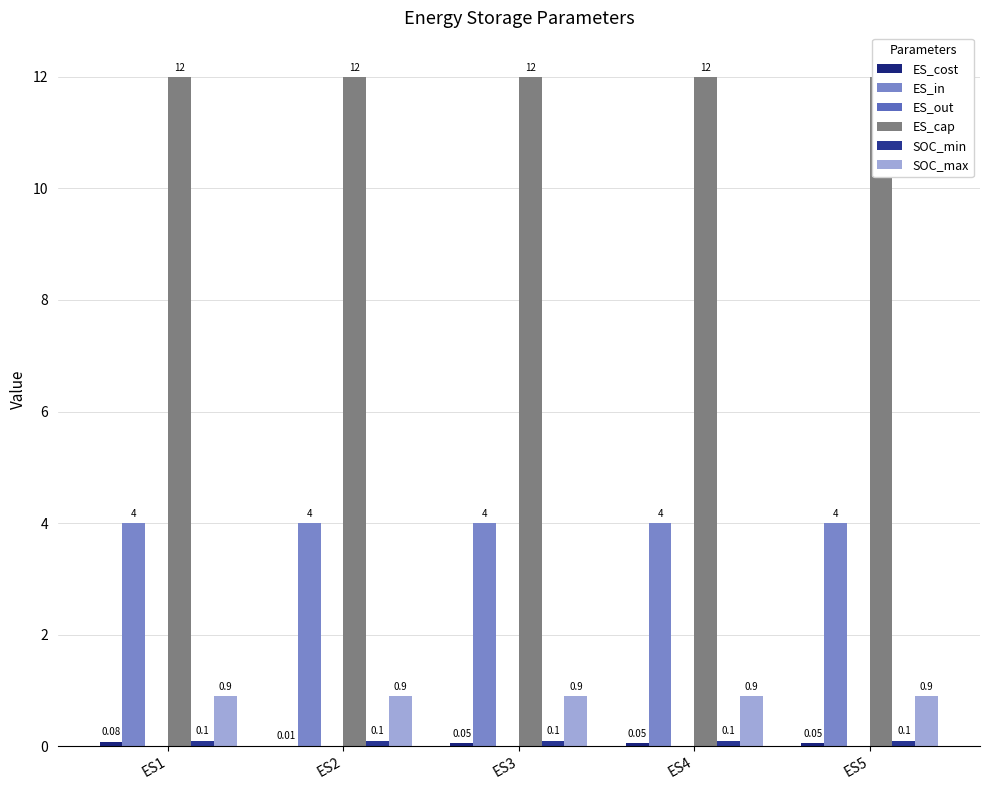

At which label is ES_cost closest to 0?

ES2